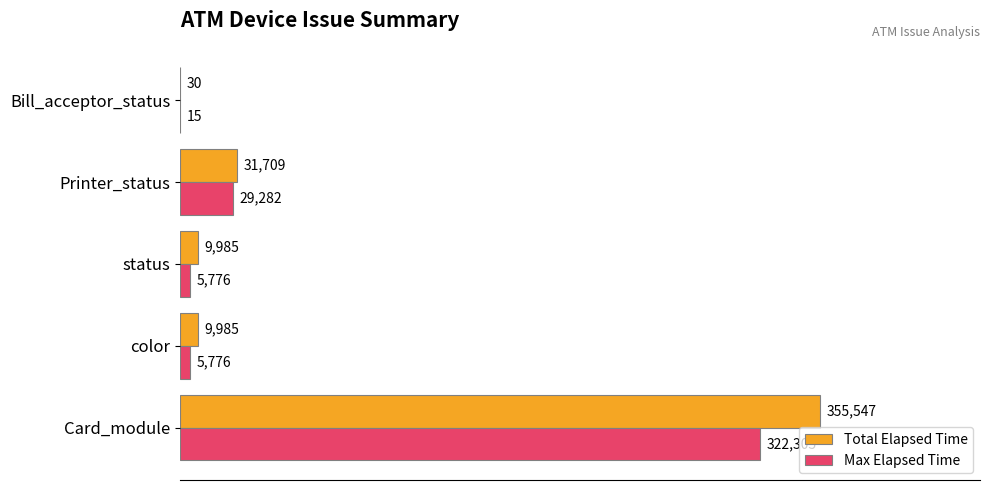

At which category is the sum across all series the highest?

Card_module